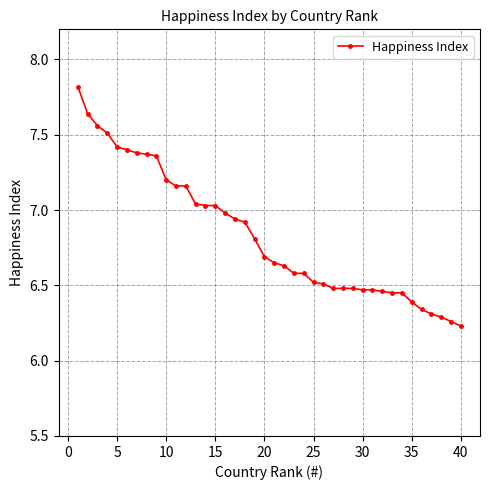

What is the difference between the second highest and minimum values?

1.4